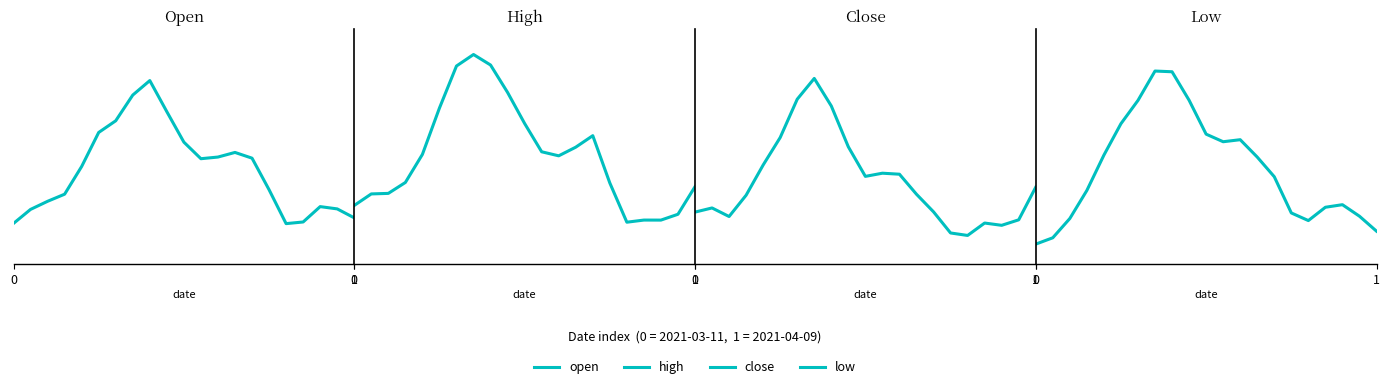

What is the sum of all high values?

180.3